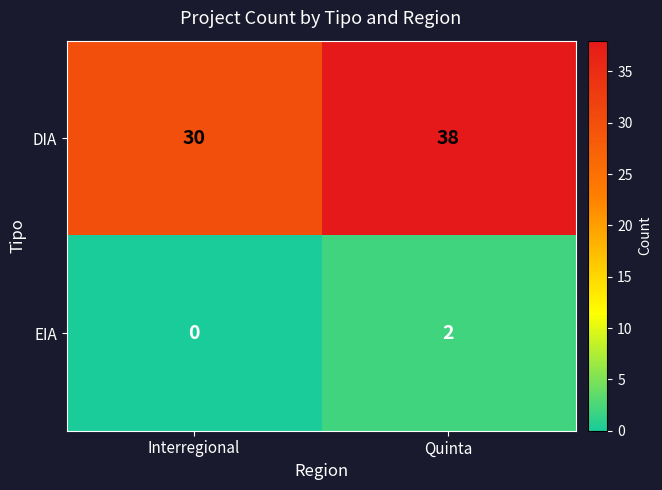

What is the total value across all series at Quinta?

40